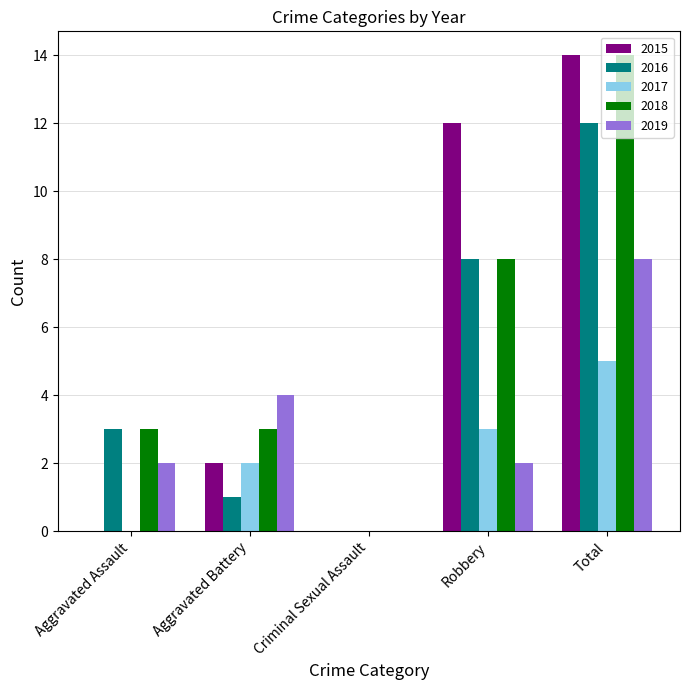

How many categories are shown in the chart?

5